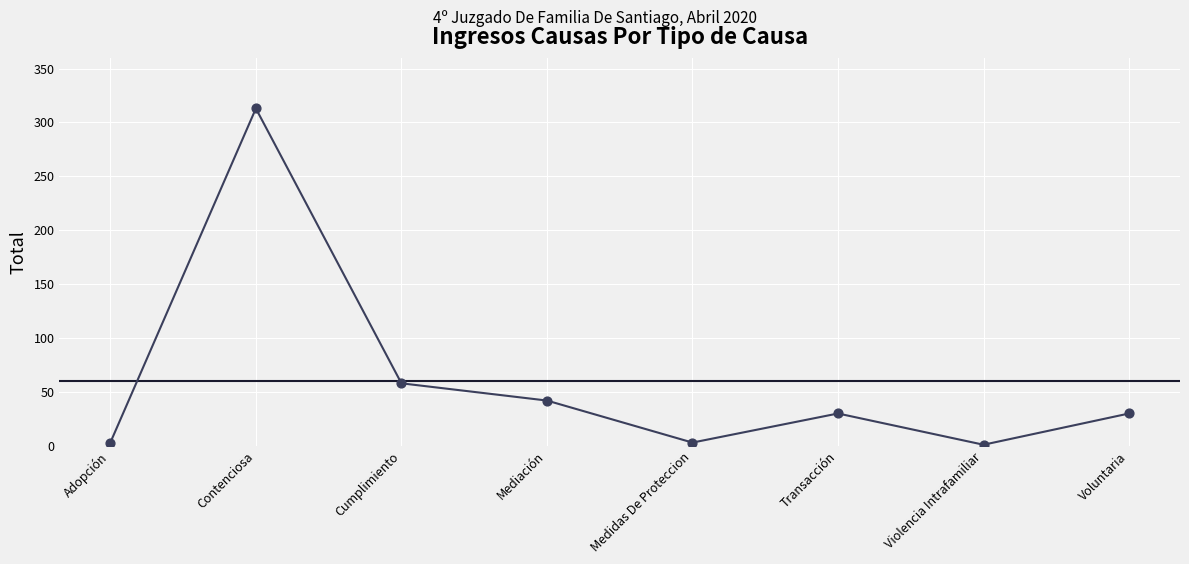

What is the ratio of the value at Transacción to the value at Mediación?

0.7